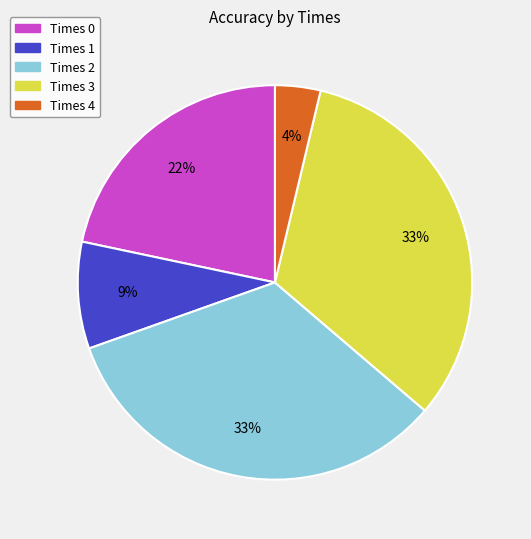

Is it true that Times 3 is 45% of the pie?

False